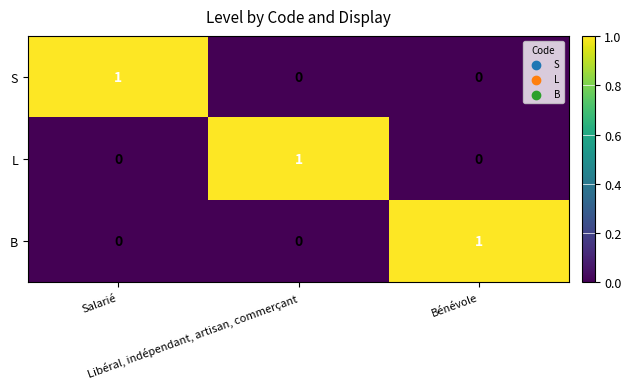

How many L values are between 0 and 1?

3